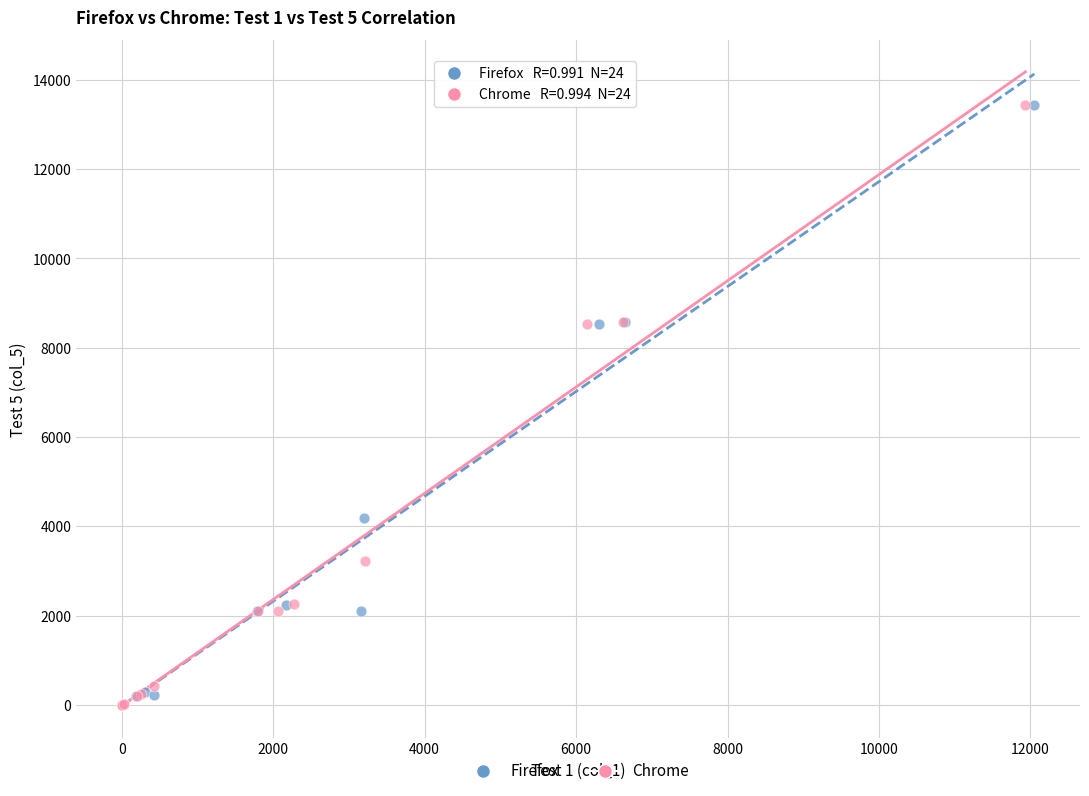

What are all the series names shown in the legend?

Firefox, Chrome